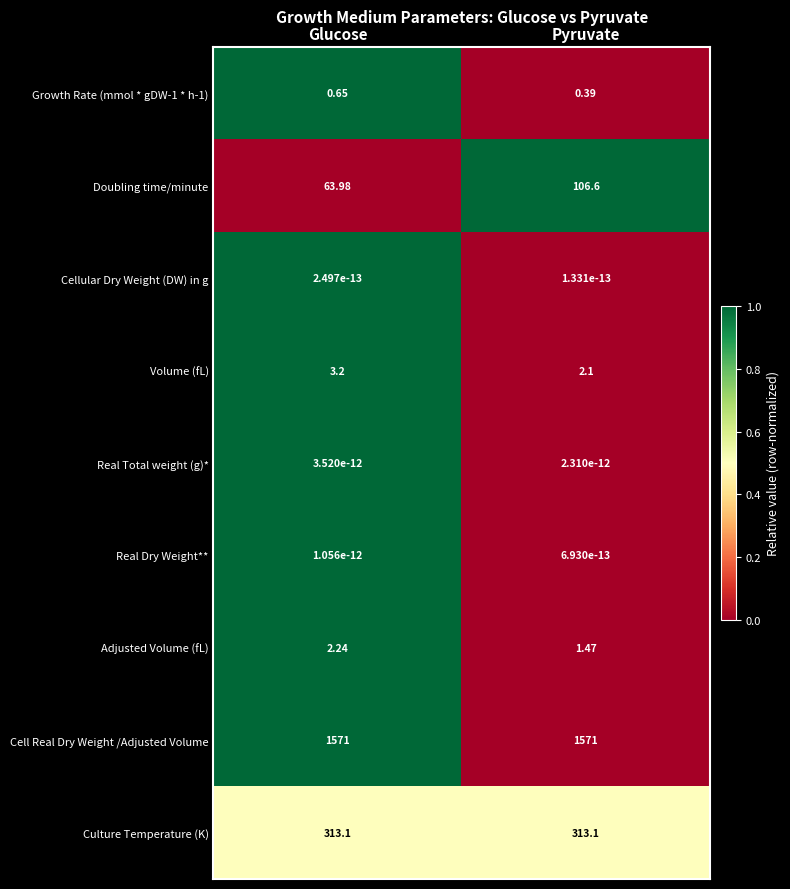

Which series has the widest spread of values?

Doubling time/minute